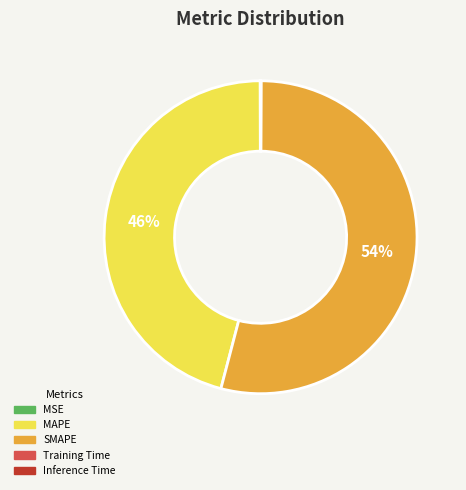

Does SMAPE account for over 50% of the chart?

Yes